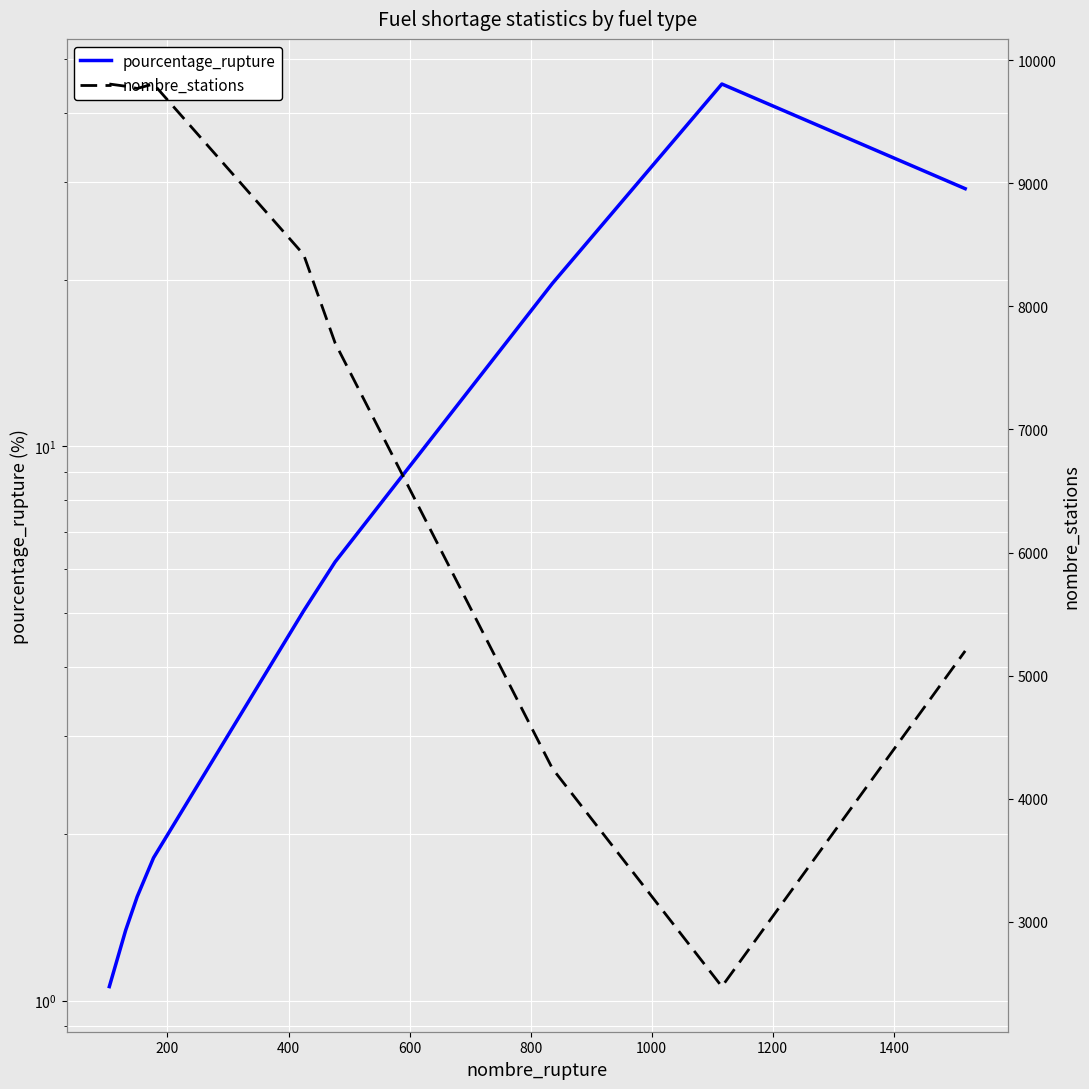

How many data points in pourcentage_rupture are above 5?

5